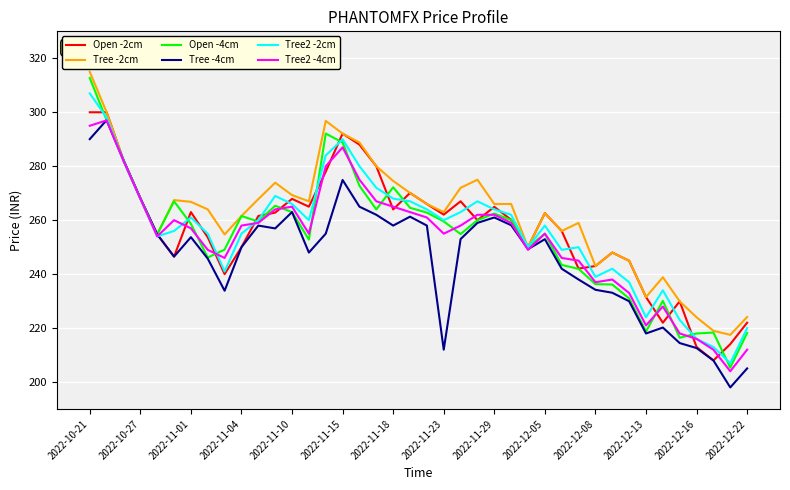

What is the smallest value displayed?

198.0